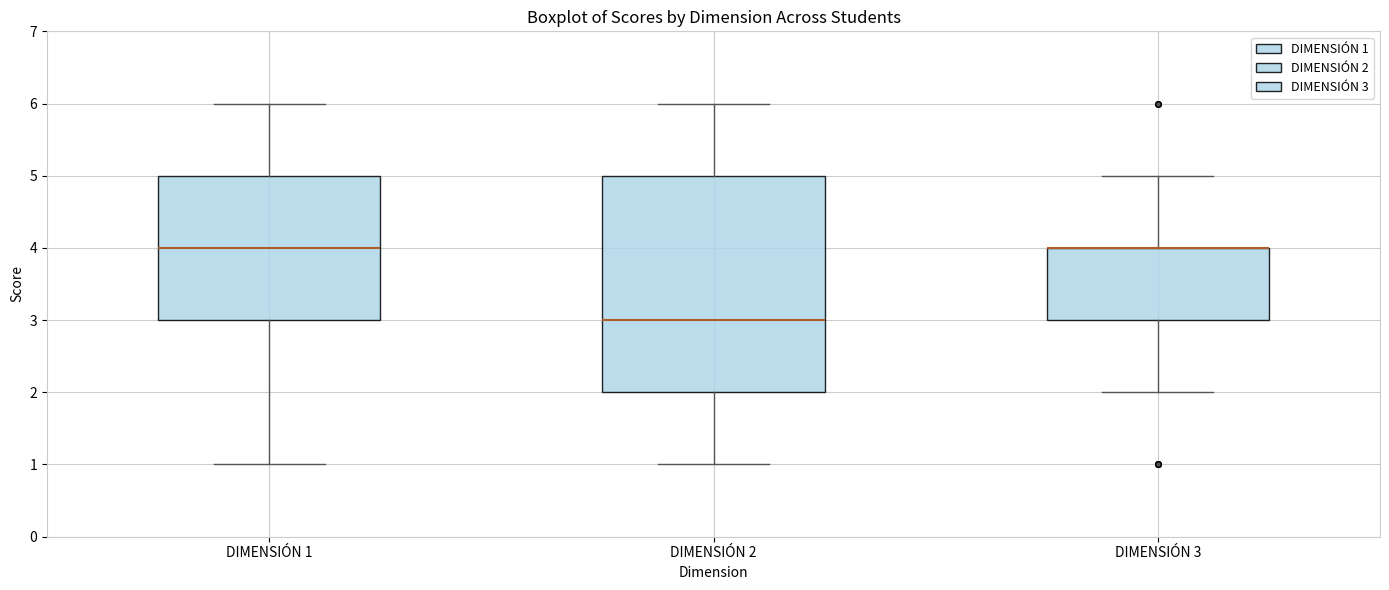

Where is the upper edge of the box for DIMENSIÓN 3 on the y-axis? The values are not printed on the chart, so give them approximately, as read against the axis.

4